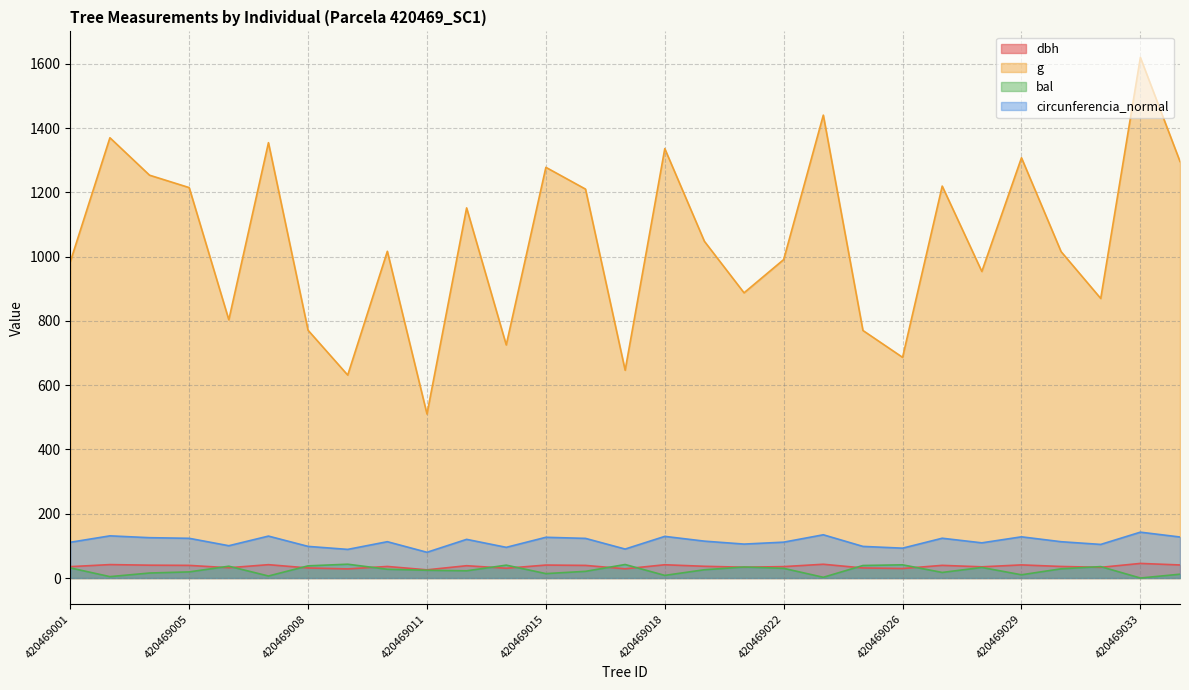

What is the difference between the maximum and minimum values in the dbh series?

19.9